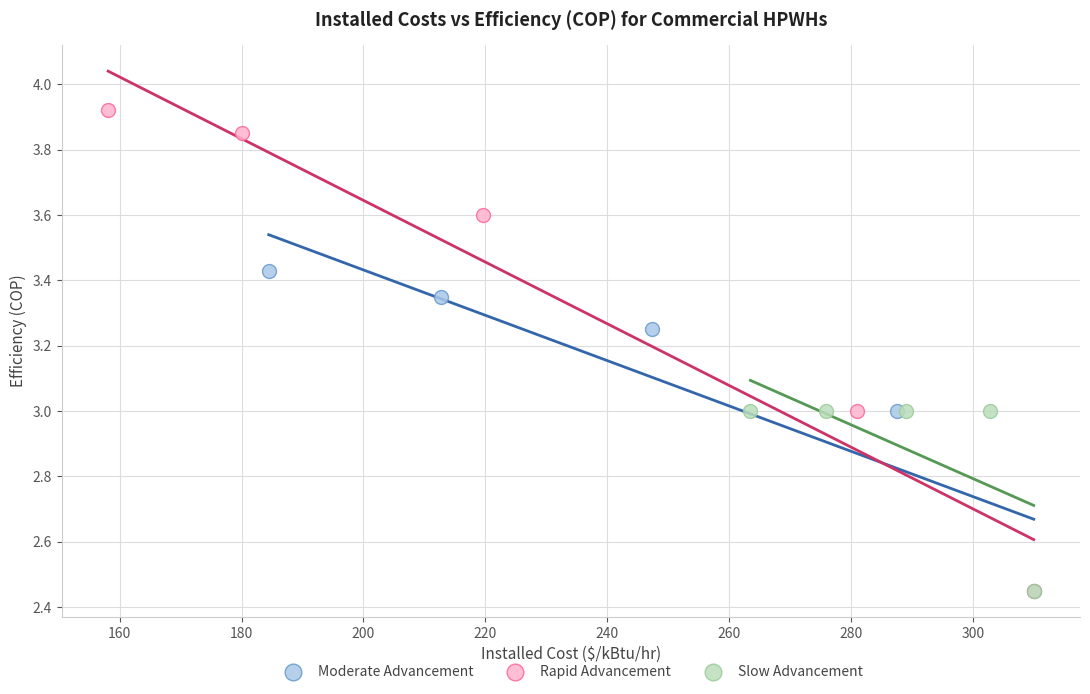

Which series has the widest spread of Y values?

Rapid Advancement